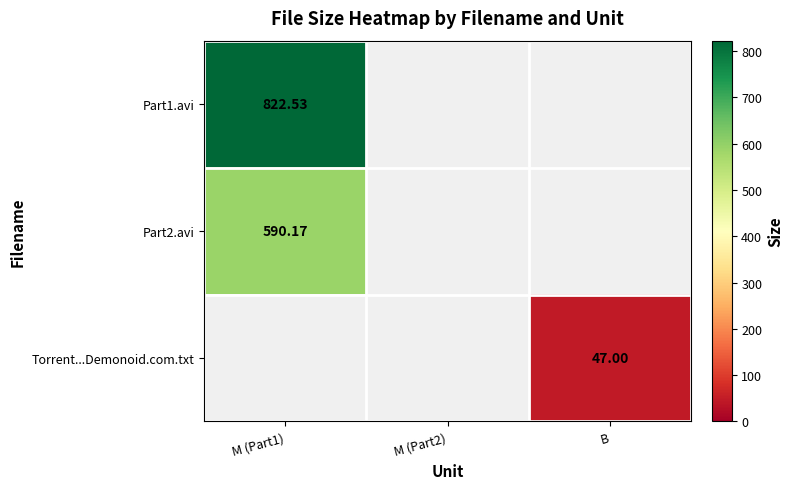

At which category is the sum across all series the highest?

M (Part1)